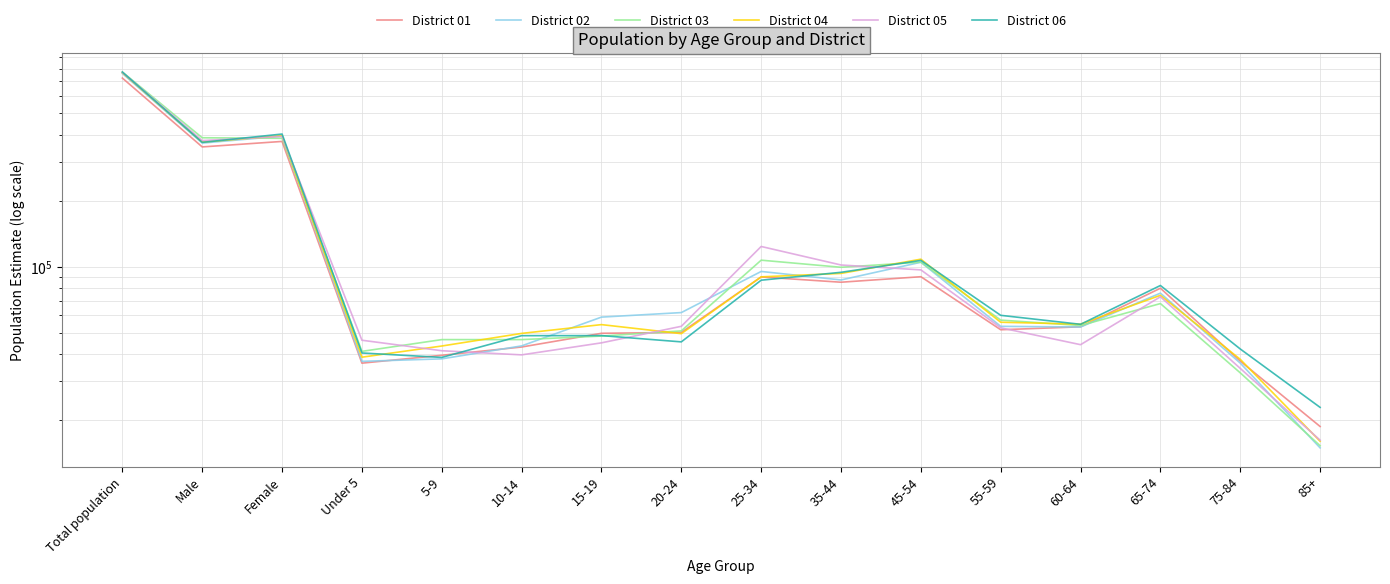

In District 03, how many points are lower than both neighbors (excluding endpoints)?

3